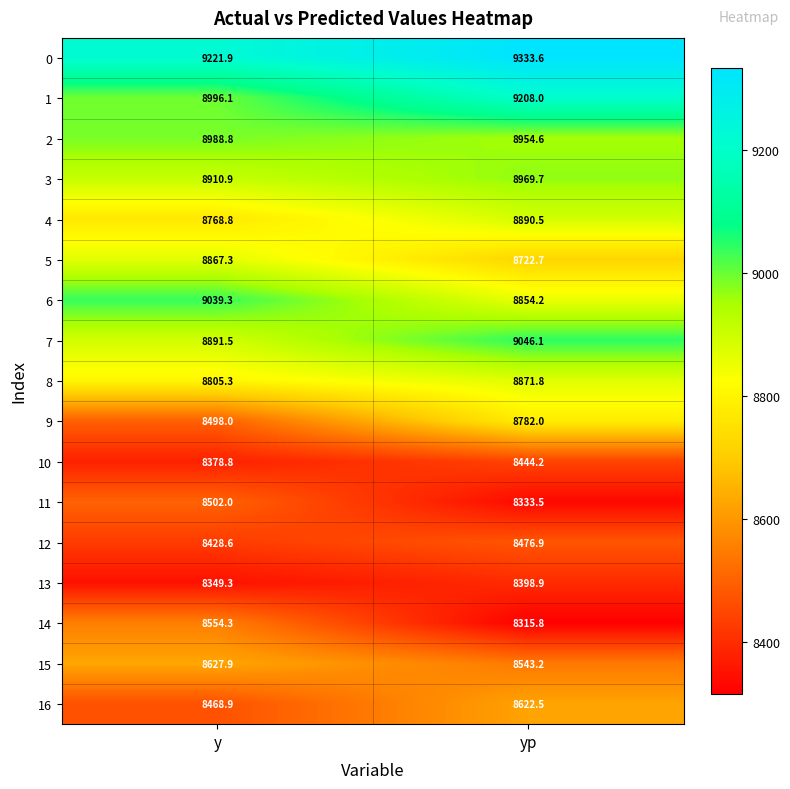

Between y and yp, which series saw the biggest shift?

9